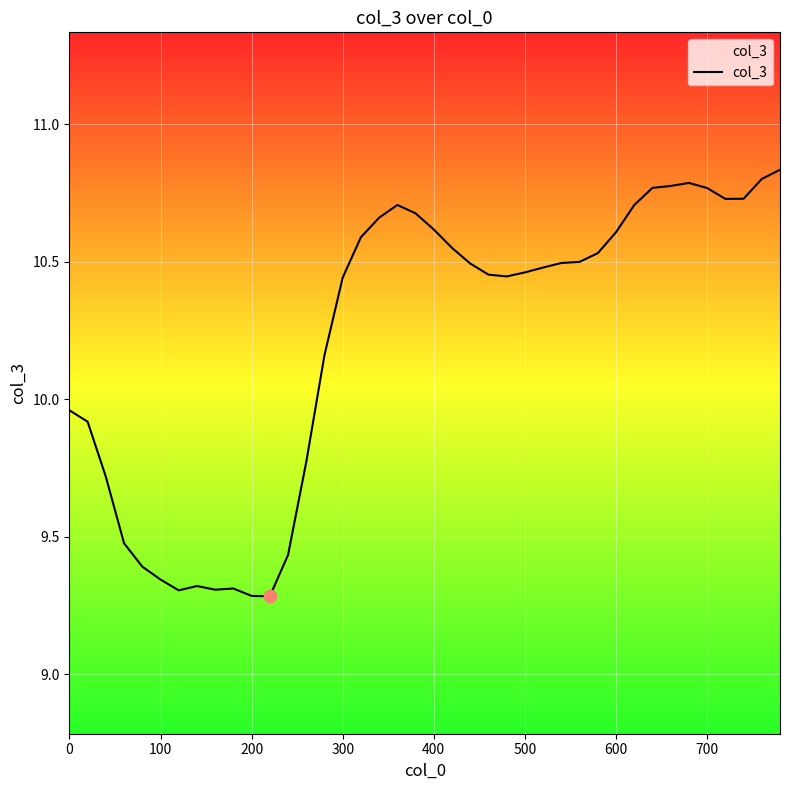

How many lines are shown in the chart?

1